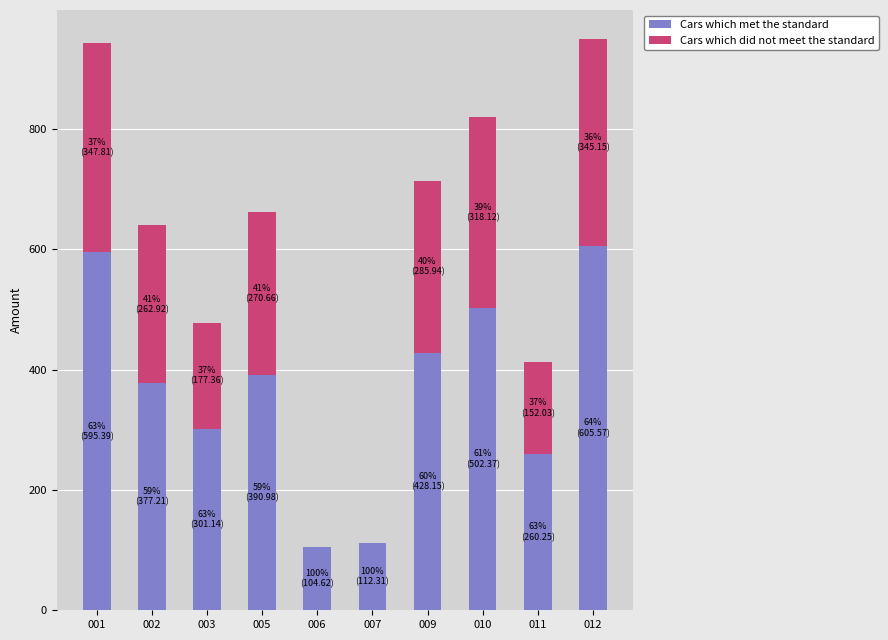

What is the total value across all series at 005?

661.6